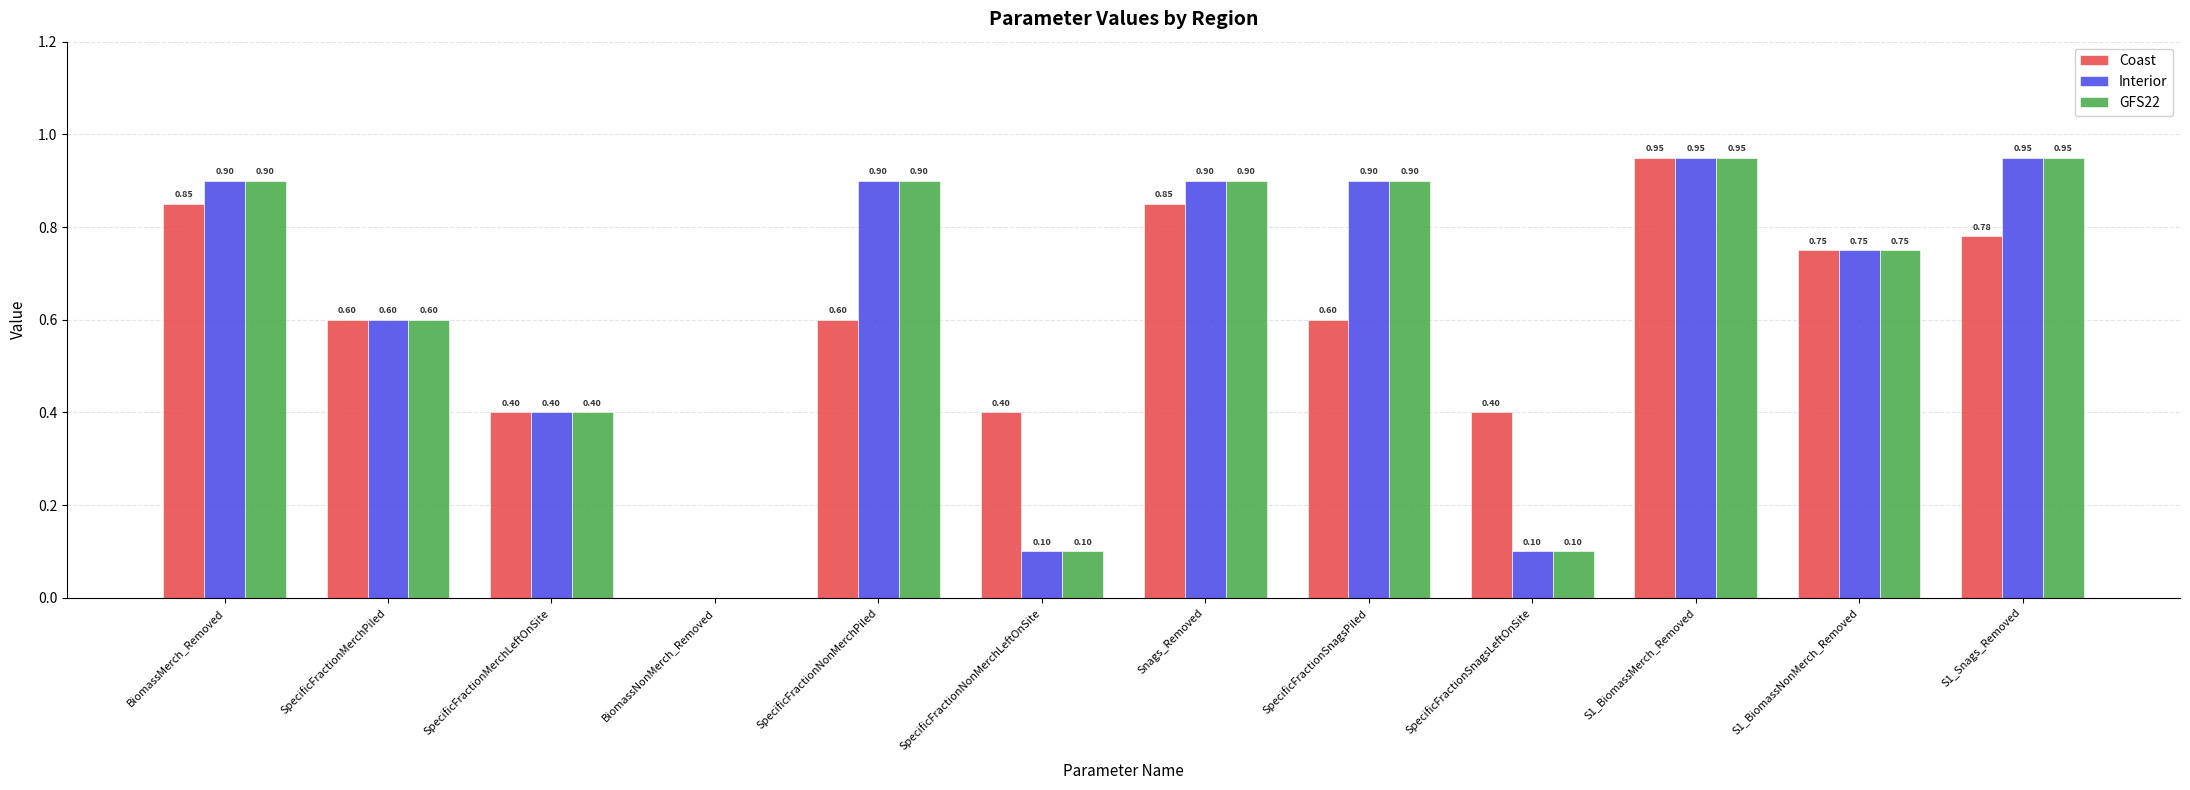

What is the sum of all Interior values?

7.5